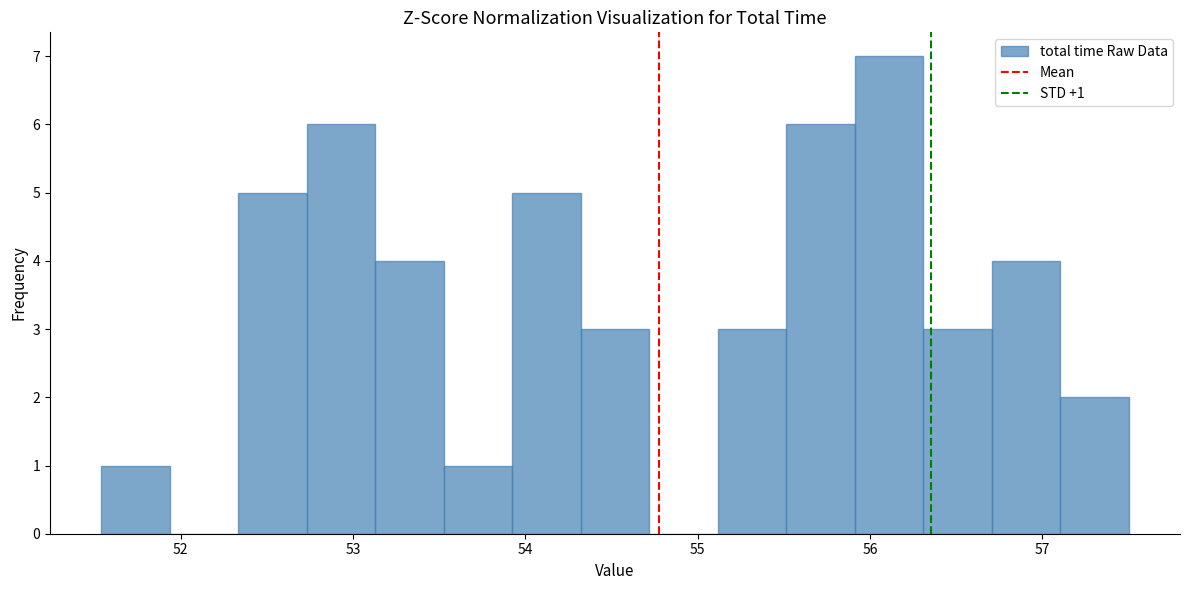

Read against the x-axis, roughly where is the centre of the tallest bar?

56.1